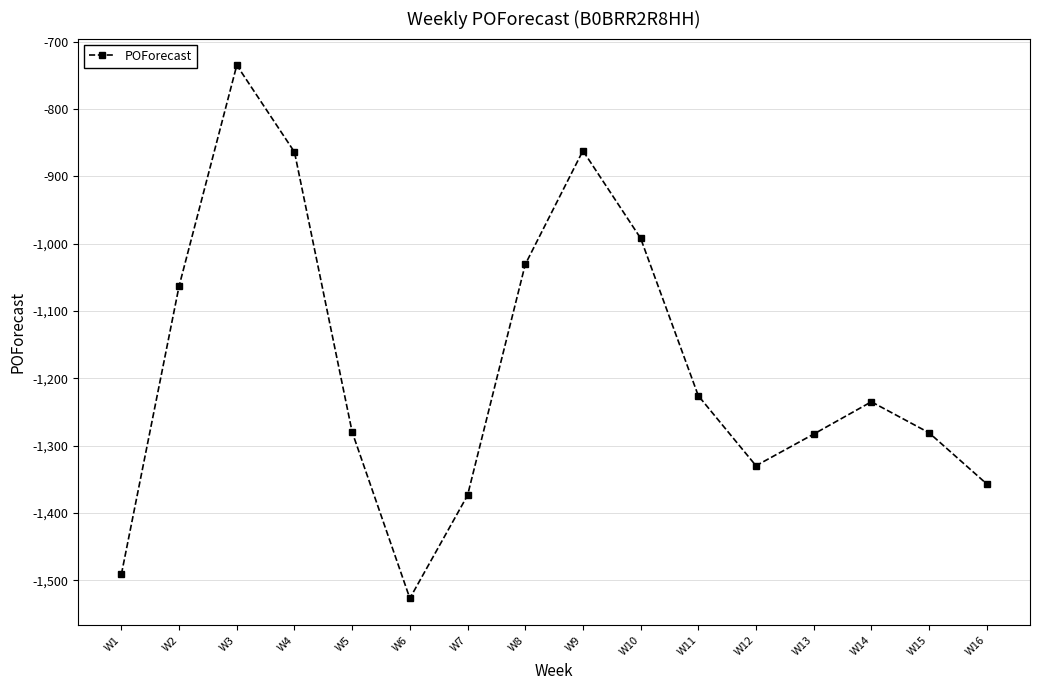

True or false: there are more than 1 points higher than both neighbors.

True